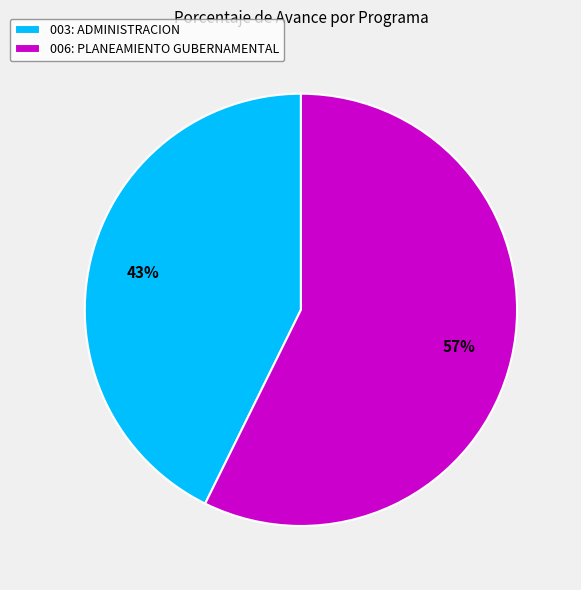

Is there a majority slice in this chart?

Yes